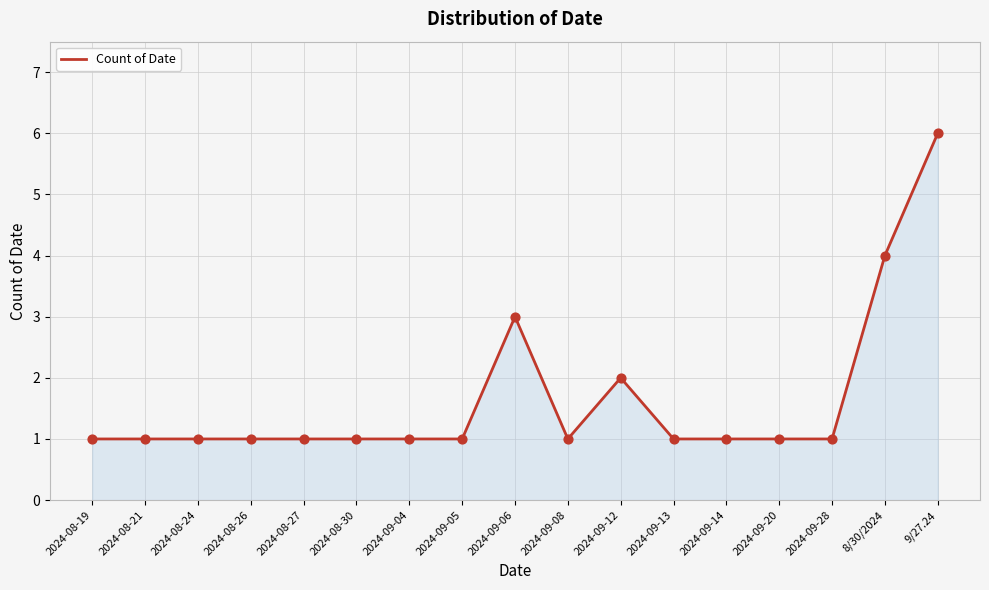

Approximately how many times larger is the value at 2024-09-20 compared to 2024-09-28?

1.0